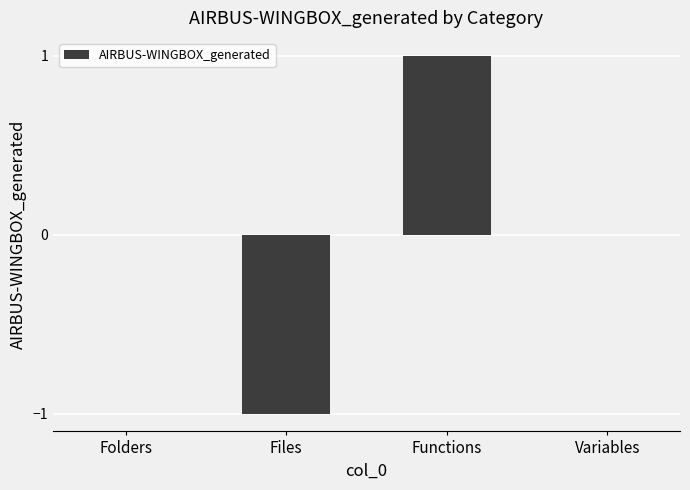

True or false: the data shows -1 at Variables.

False